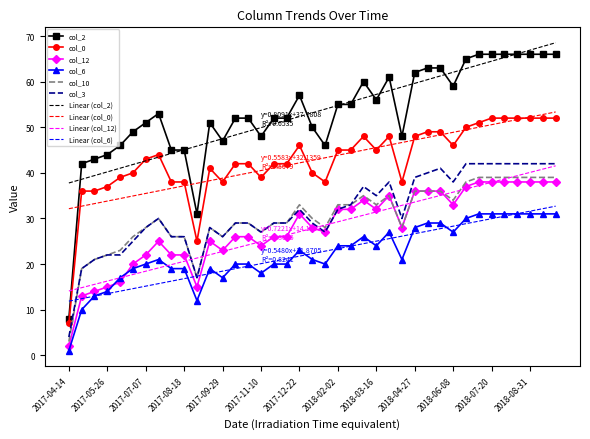

Which series has the widest spread of values?

col_2